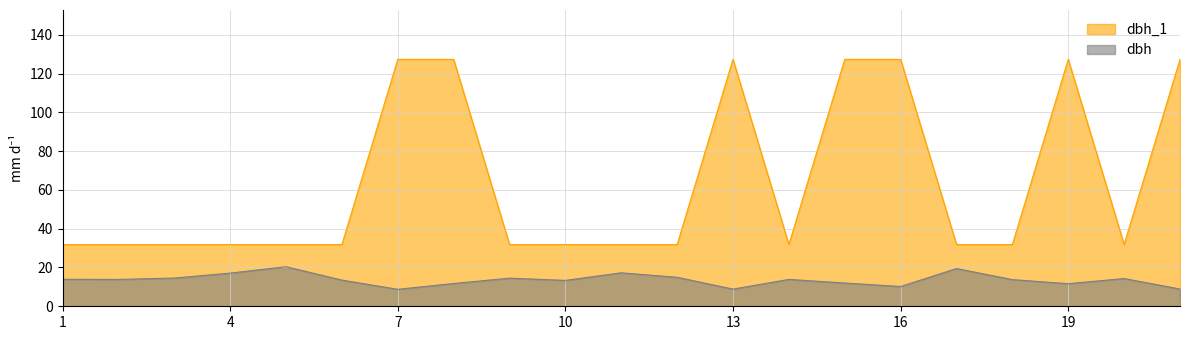

What is the value of the dbh_1 point at the 7th from the left?

127.3